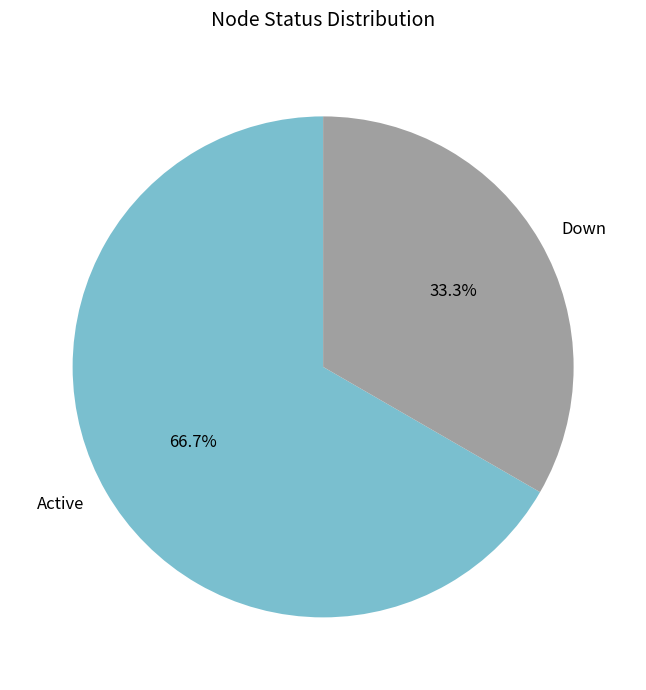

What percentage is the Active slice, to the nearest percent?

67%